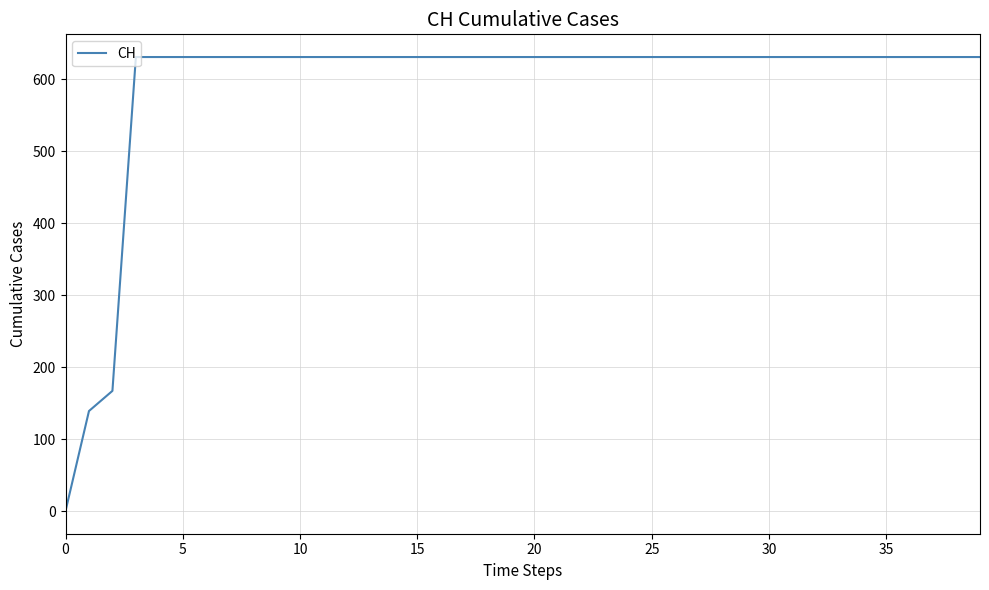

Count the number of categories in the chart.

40